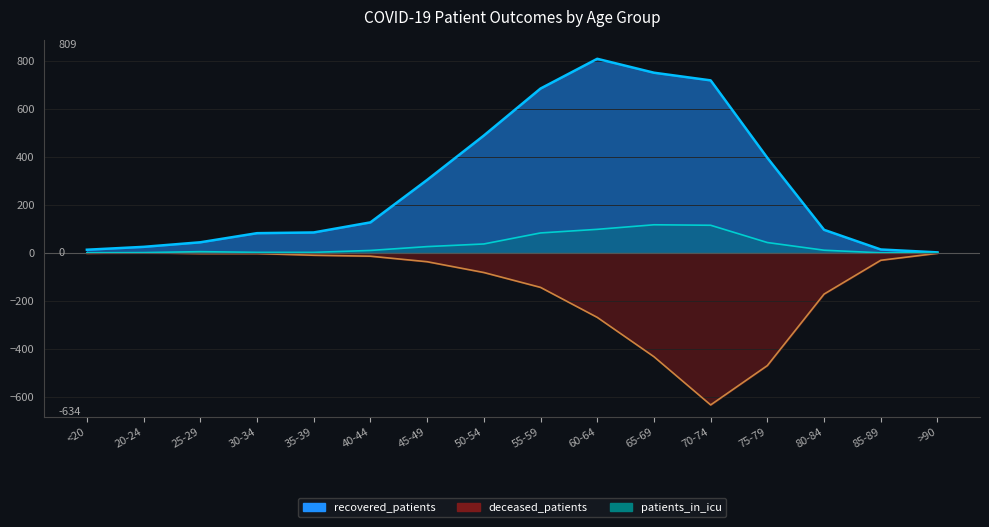

Reading left to right, transcribe all the data shown in this chart.

recovered_patients: <20=13	20-24=25	25-29=44	30-34=82	35-39=85	40-44=127	45-49=304	50-54=489	55-59=685	60-64=809	65-69=751	70-74=719	75-79=396	80-84=96	85-89=14	>90=2
deceased_patients: <20=-2	20-24=0	25-29=-3	30-34=-3	35-39=-10	40-44=-14	45-49=-37	50-54=-82	55-59=-144	60-64=-269	65-69=-433	70-74=-634	75-79=-470	80-84=-172	85-89=-31	>90=-2
patients_in_icu: <20=0	20-24=1	25-29=5	30-34=2	35-39=2	40-44=10	45-49=26	50-54=37	55-59=83	60-64=98	65-69=117	70-74=115	75-79=43	80-84=11	85-89=0	>90=0